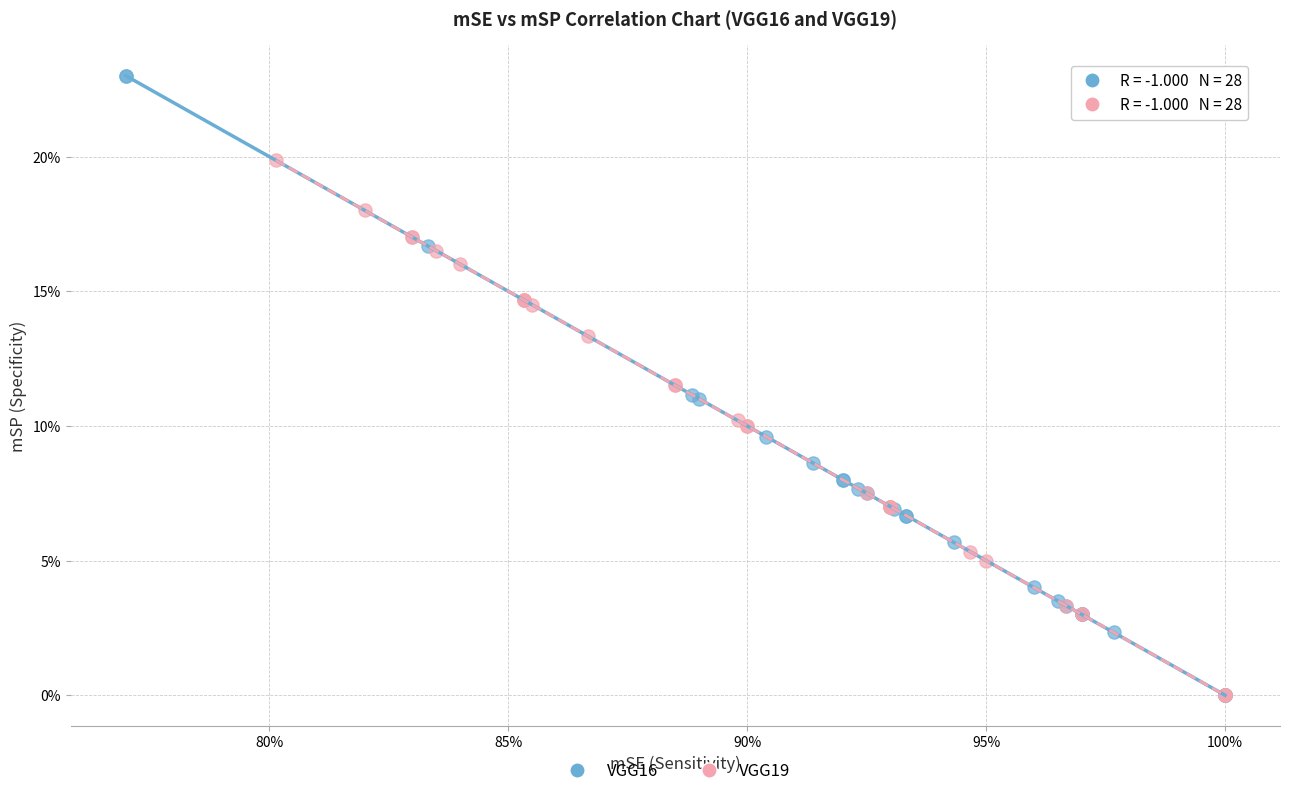

What are all the series names shown in the legend?

VGG16, VGG19